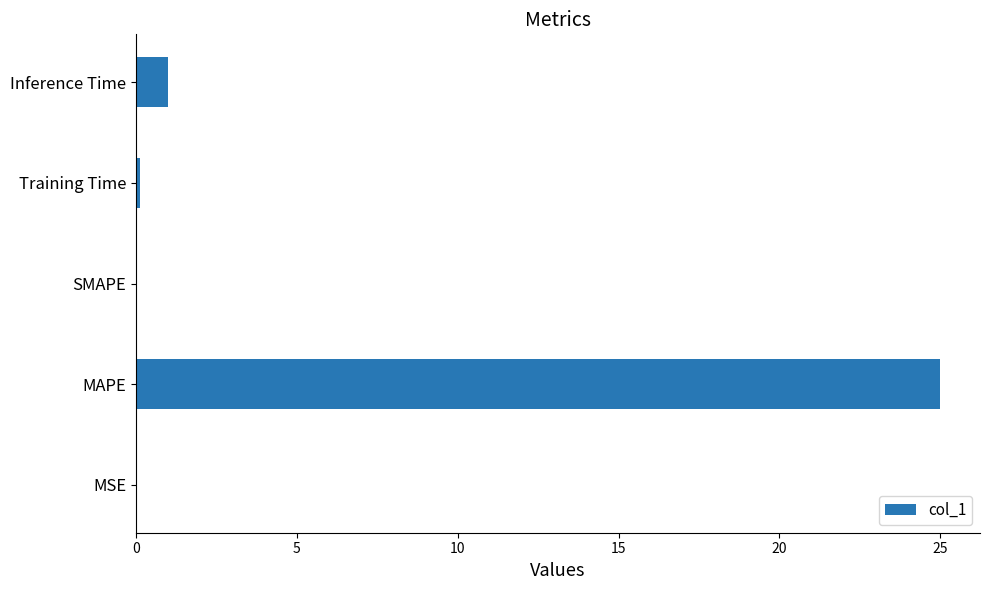

Are the bars horizontal?

Yes